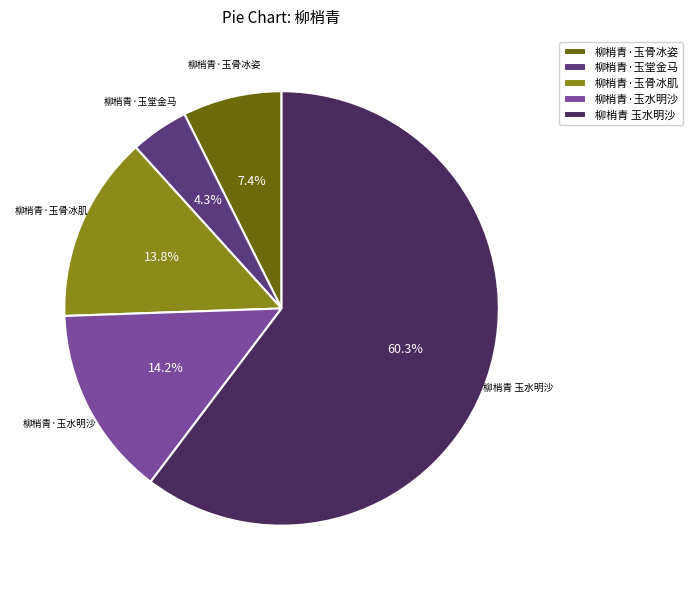

What percentage is NOT represented by 柳梢青·玉骨冰肌?

86.2%